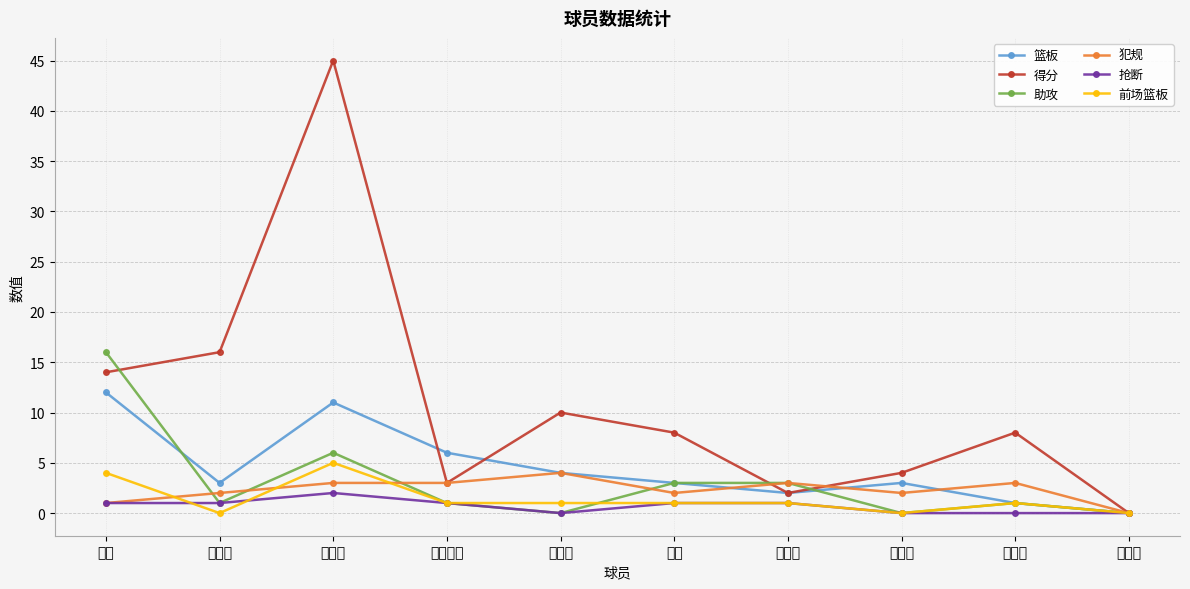

True or false: 助攻 and 前场篮板 intersect in this chart.

True